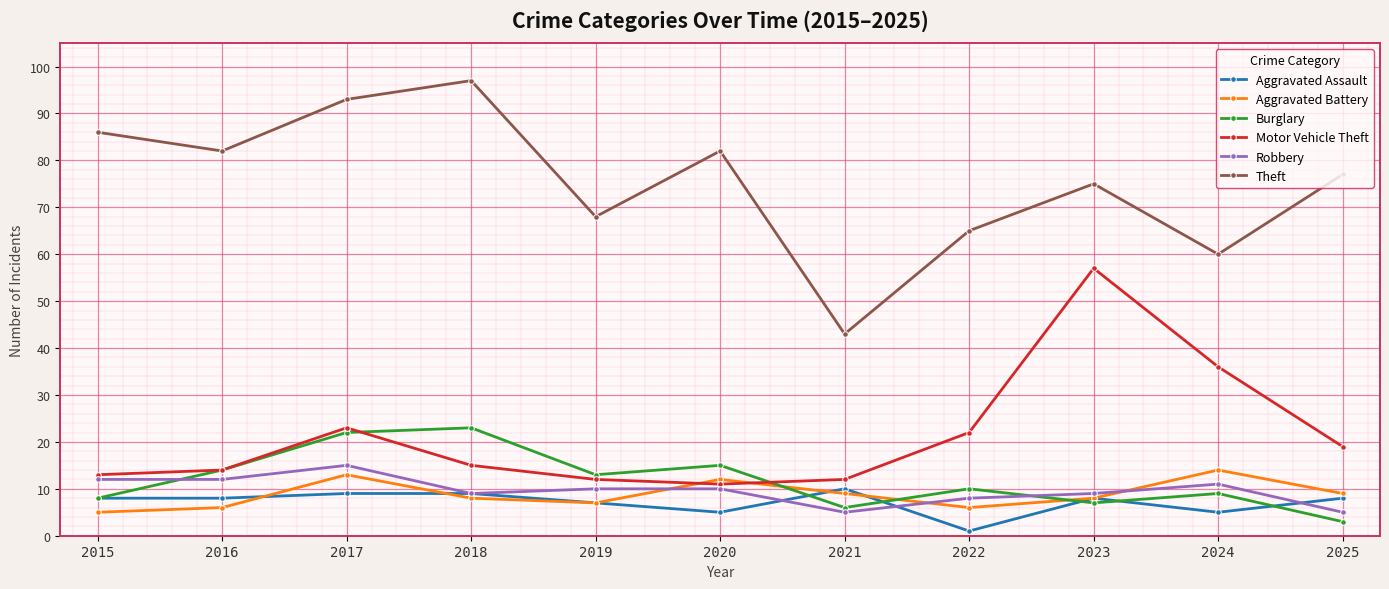

What is the minimum value for Motor Vehicle Theft?

11